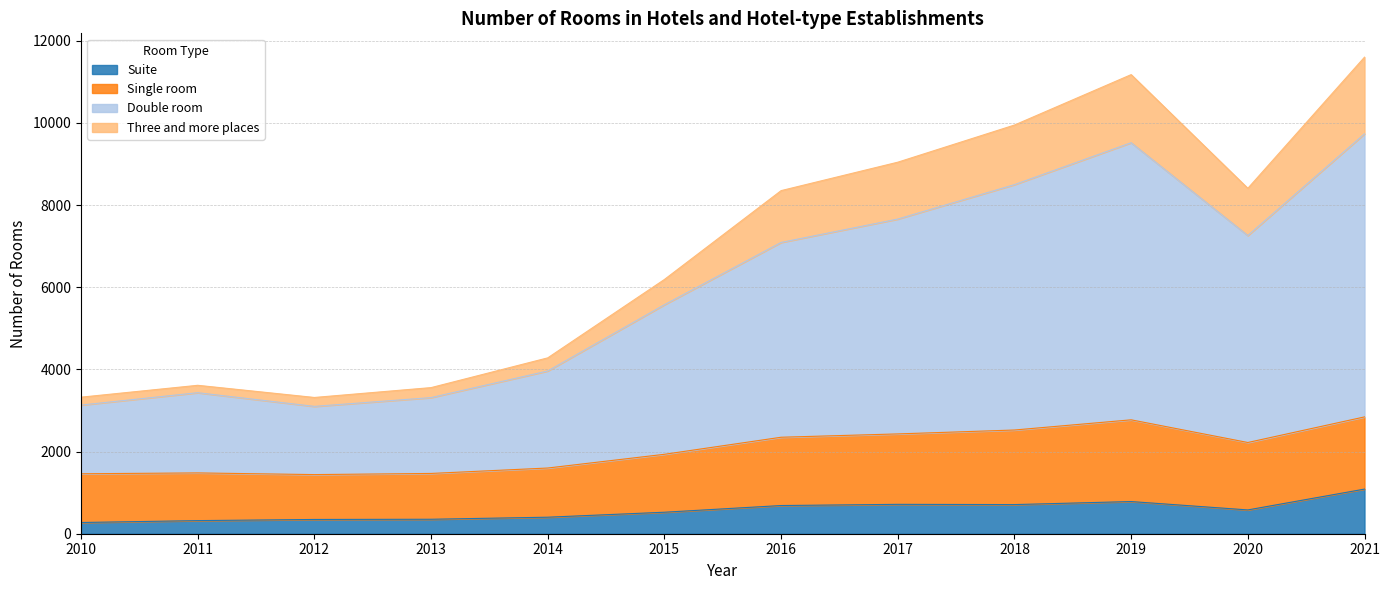

What is the minimum value for Suite?

273